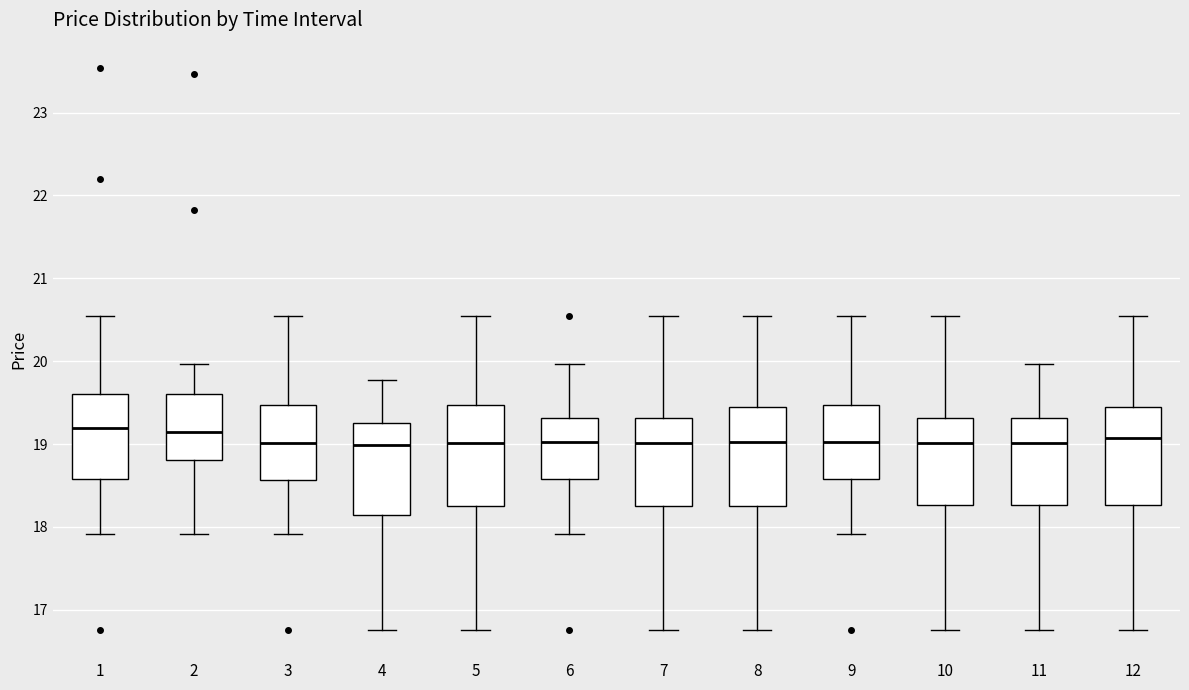

Where does the upper whisker of the box at x = 3 end on the y-axis? The values are not printed on the chart, so give them approximately, as read against the axis.

20.5